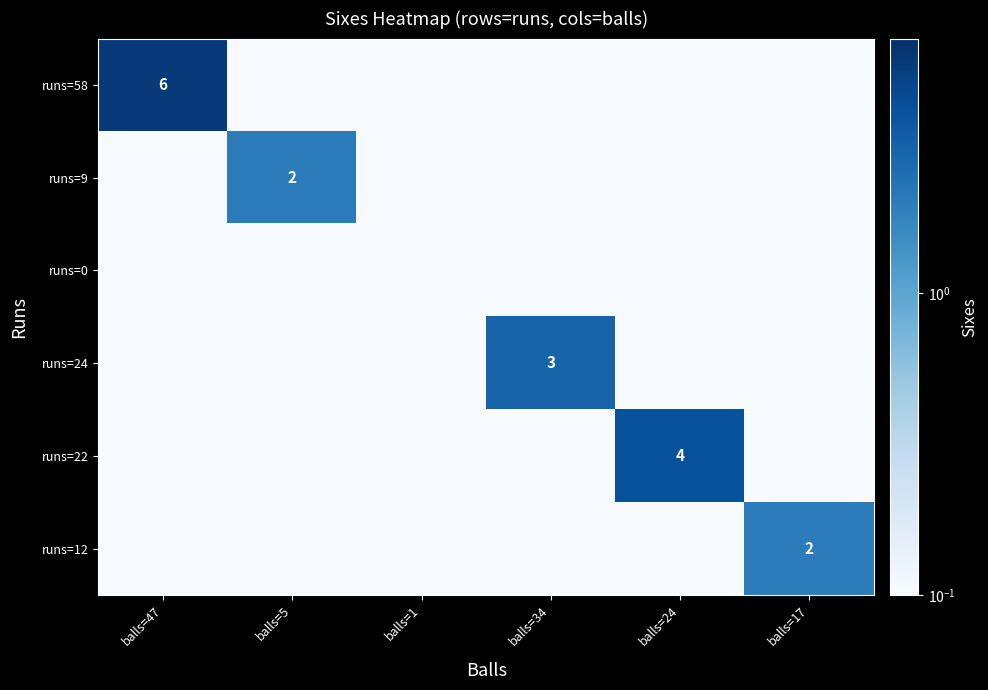

Is the value of runs=9 at balls=5 greater than the value of runs=24 at balls=34?

No